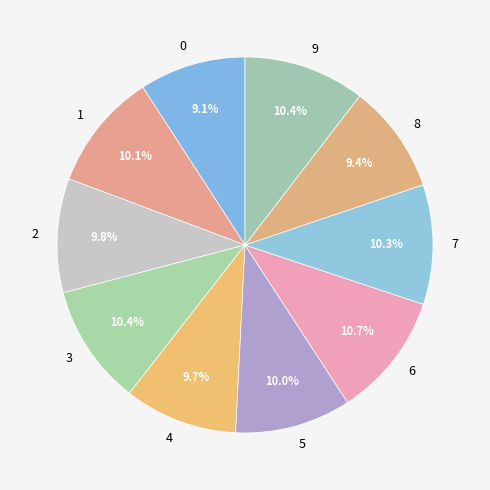

Do 6 and 2 together represent more than half of the pie?

No